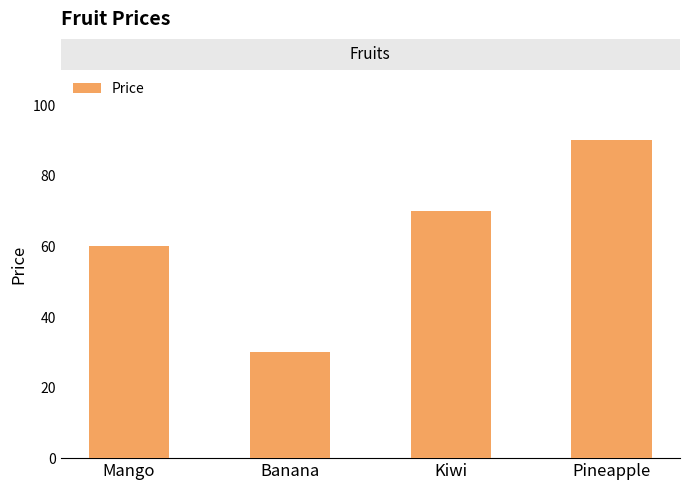

Approximately how many times larger is the value at Pineapple compared to Mango?

1.5